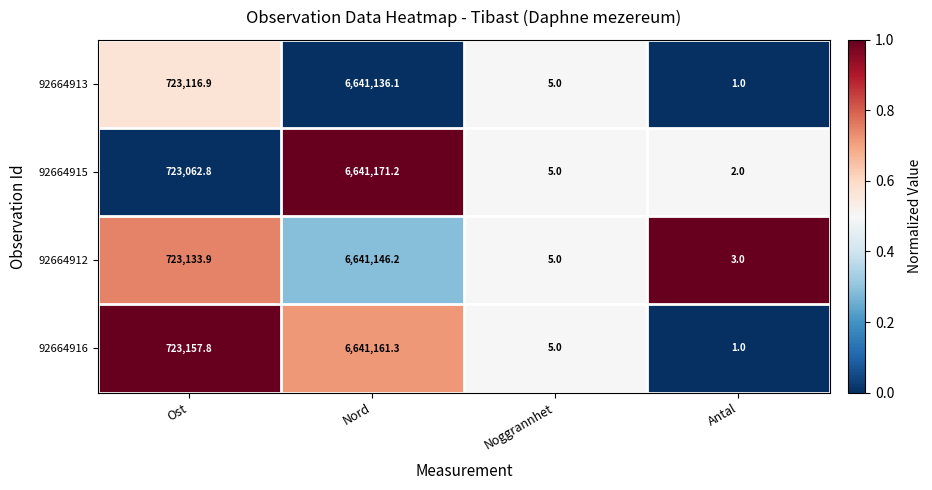

Which series has the largest total across all categories?

92664916